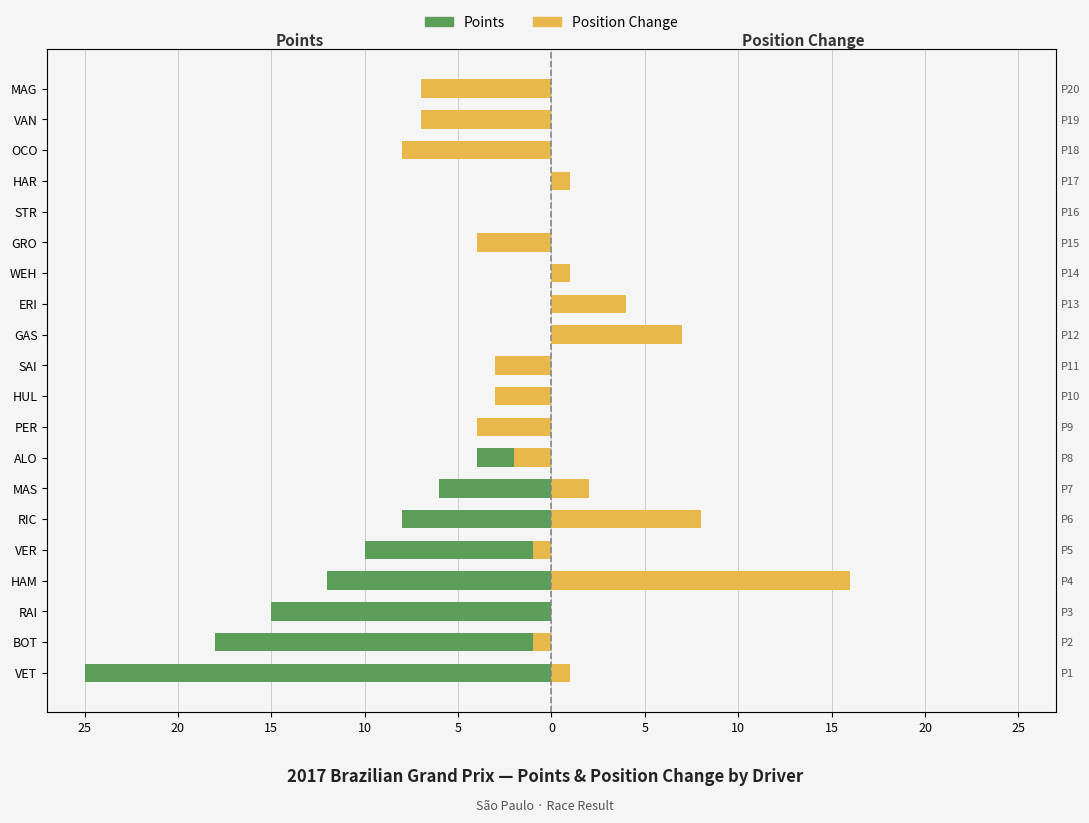

What are all the series names shown in the legend?

Points, PositionChange